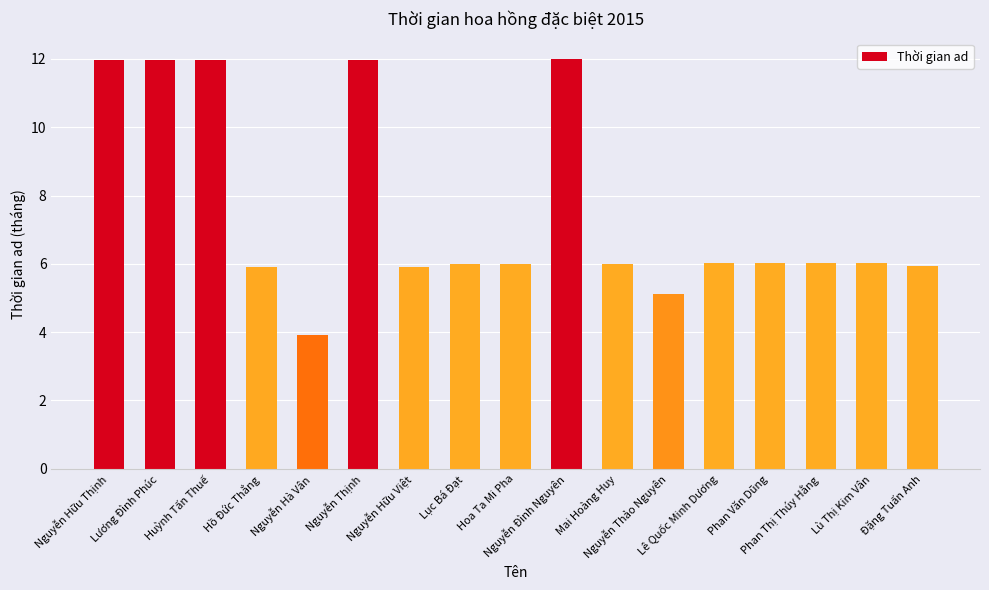

How many data points does each series have?

17